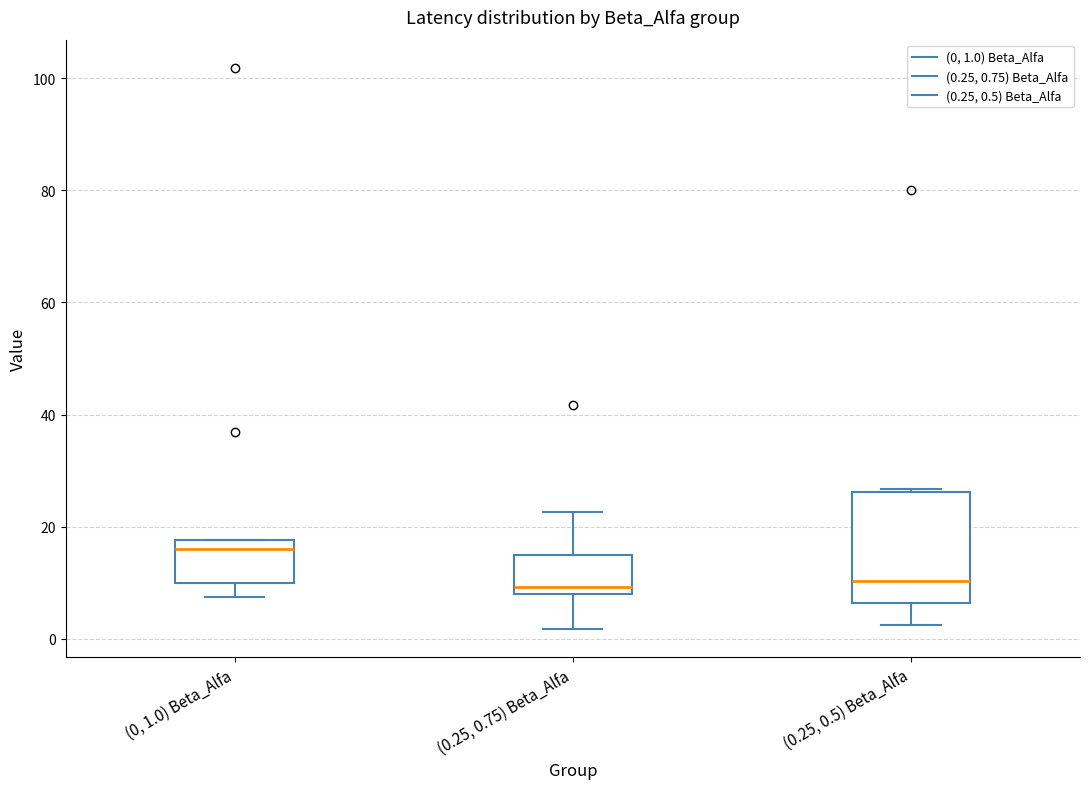

Where is the lower edge of the box for (0.25, 0.75) Beta_Alfa on the y-axis? The values are not printed on the chart, so give them approximately, as read against the axis.

8